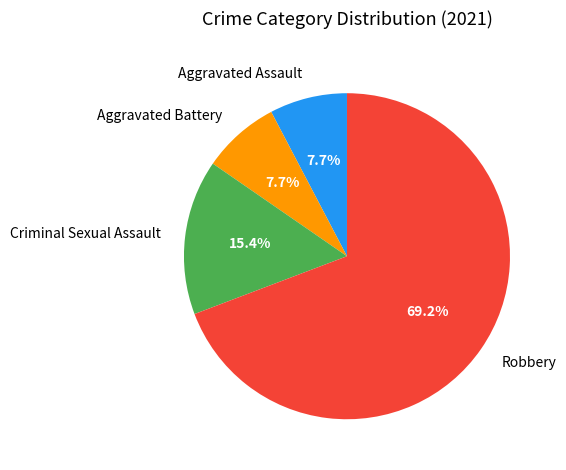

Is it true that Criminal Sexual Assault is 15% of the pie?

True